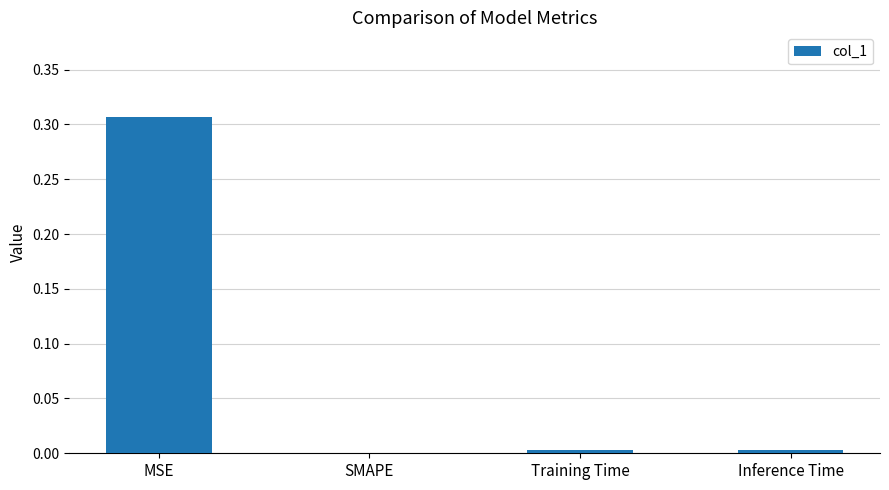

The chart shows a value of 0.0 at Training Time. True or false?

True